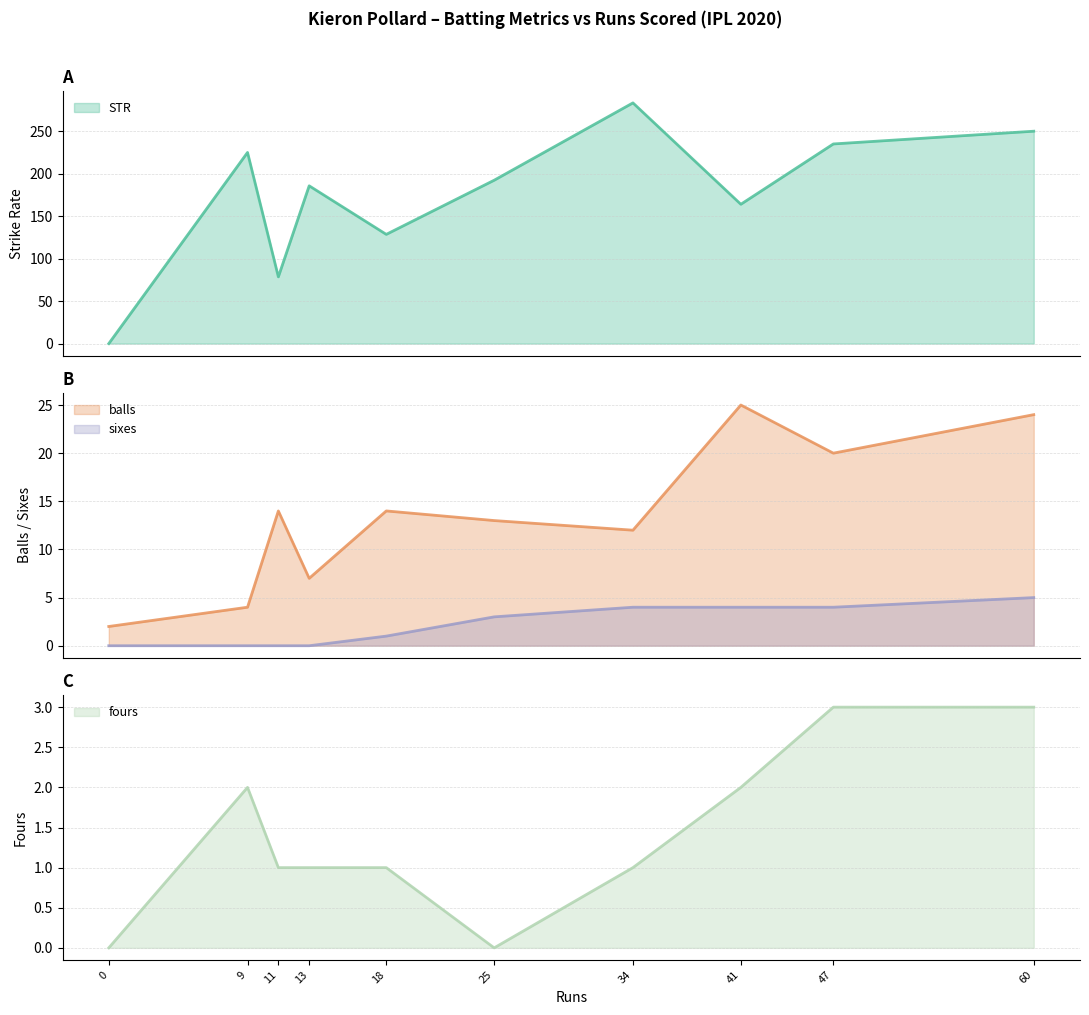

What is the difference between the maximum and minimum values in the STR series?

283.3